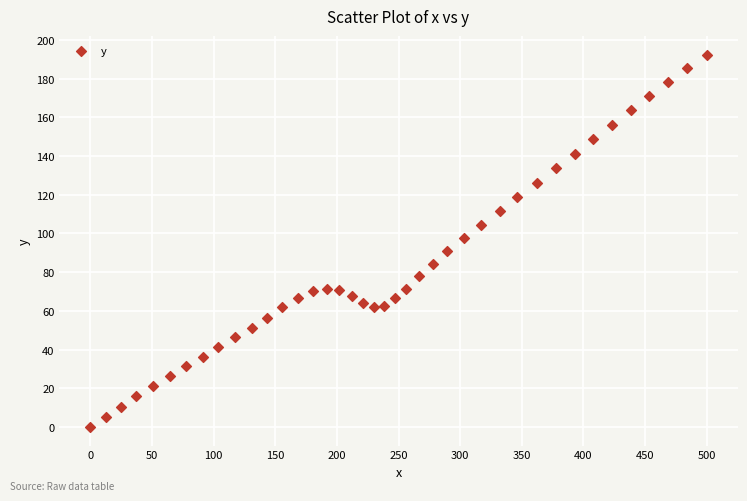

What is the range of X values (max minus min)?

499.9